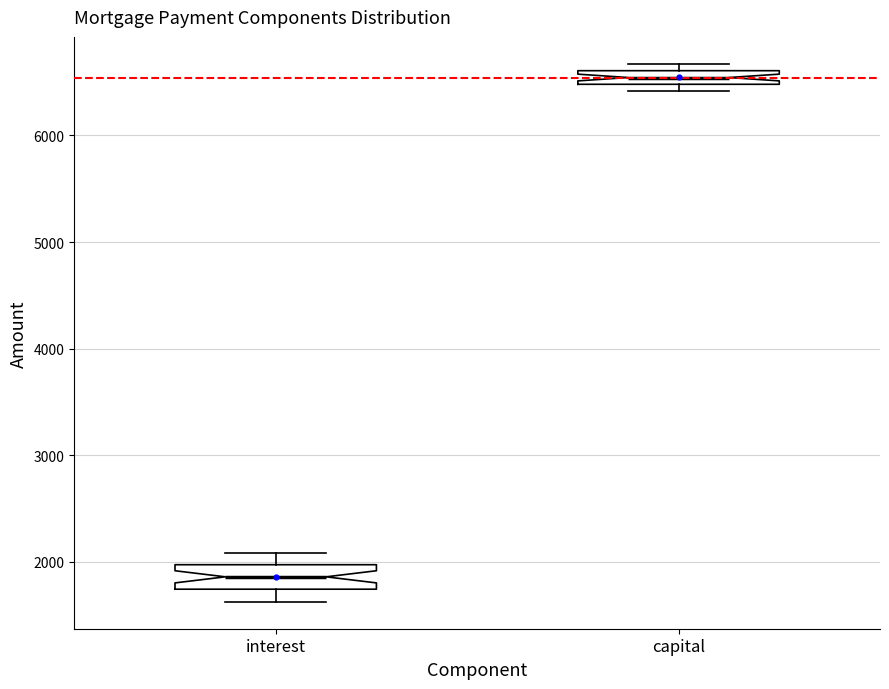

Comparing the boxes themselves (not the whiskers), which one is the tallest?

interest